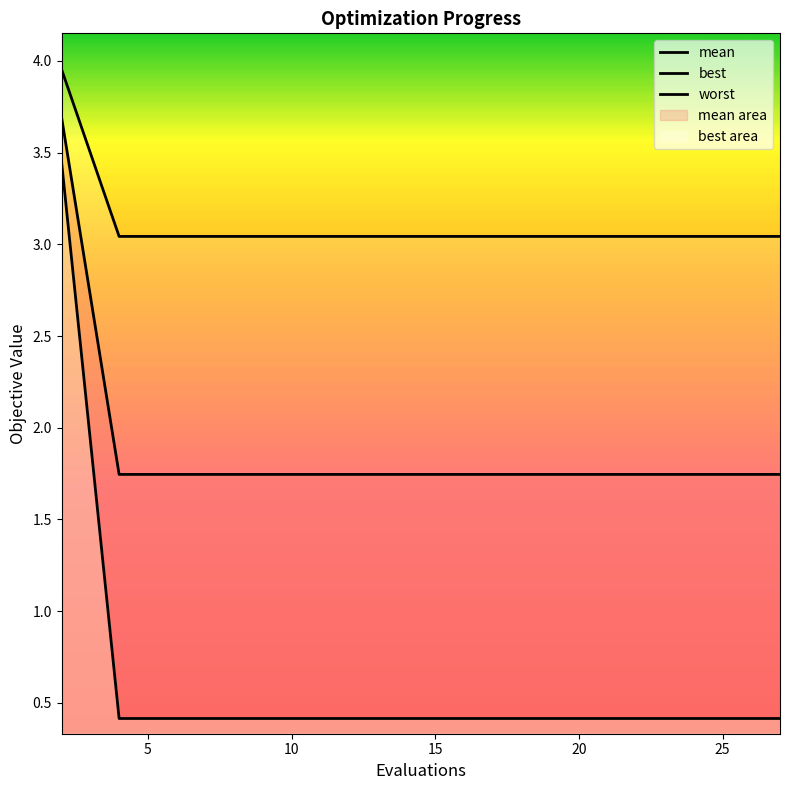

The worst series shows 0.6 at 30. True or false?

False